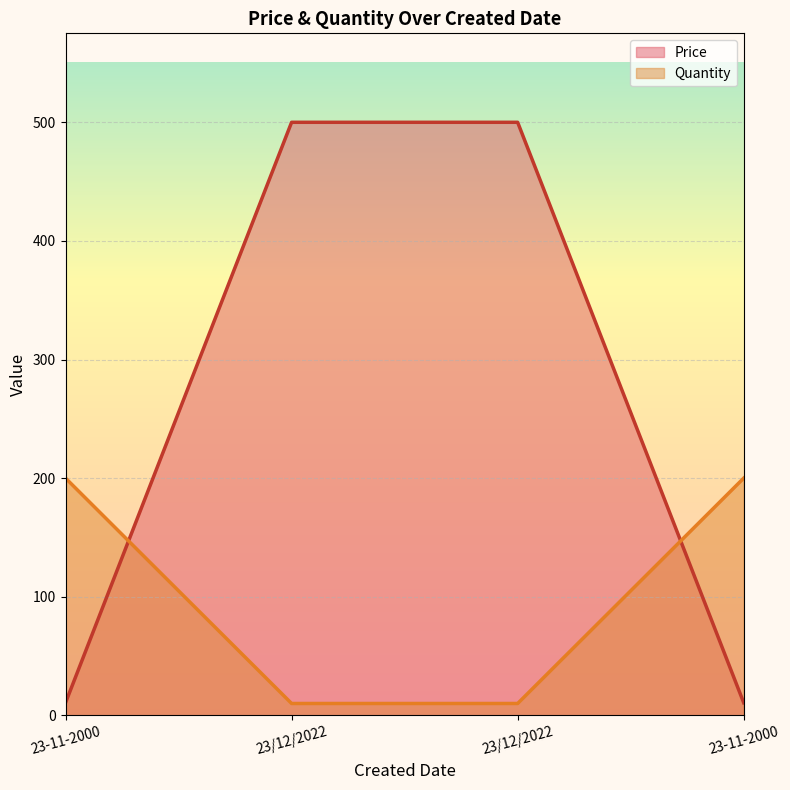

After their last crossing, which series has the higher values: Quantity or Price?

Quantity